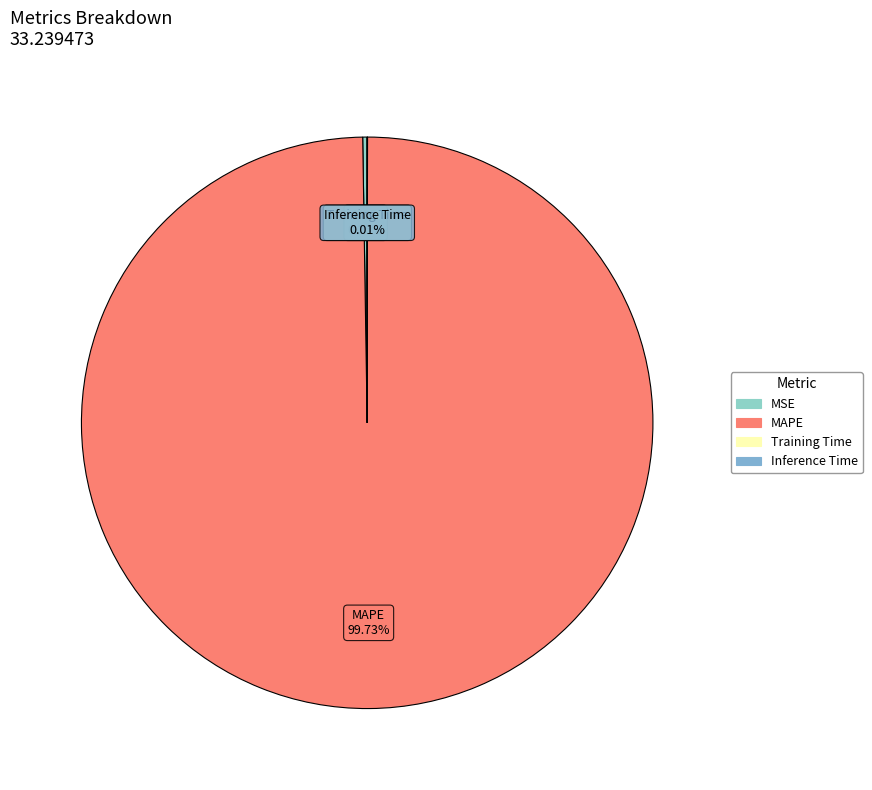

What percentage is the MAPE slice, to the nearest percent?

100%